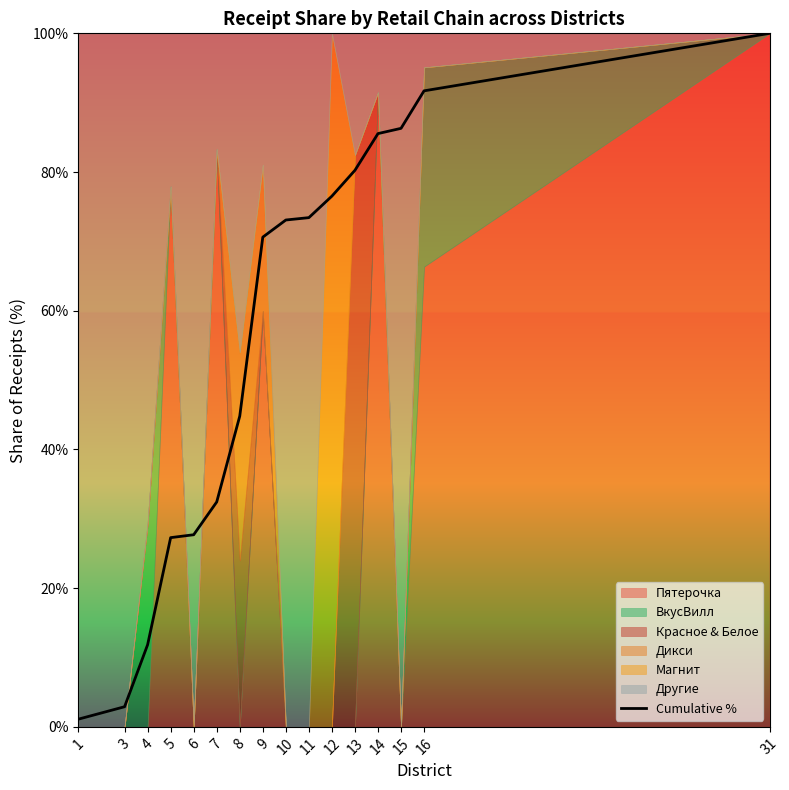

Rank the categories by value from lowest to highest.

1, 3, 4, 5, 6, 7, 8, 9, 10, 11, 12, 13, 14, 15, 16, 31